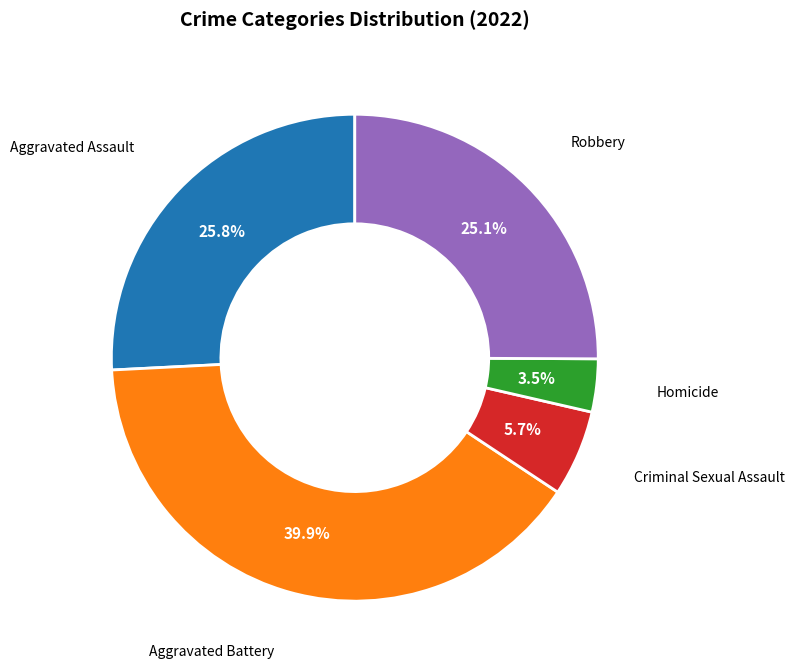

To the nearest percent, what percentage of the pie is Criminal Sexual Assault?

6%